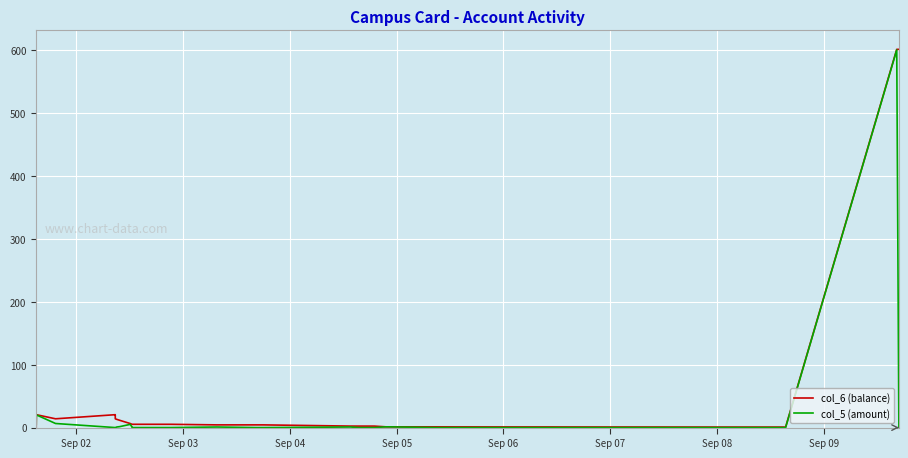

What is the maximum value shown in the chart?

600.8